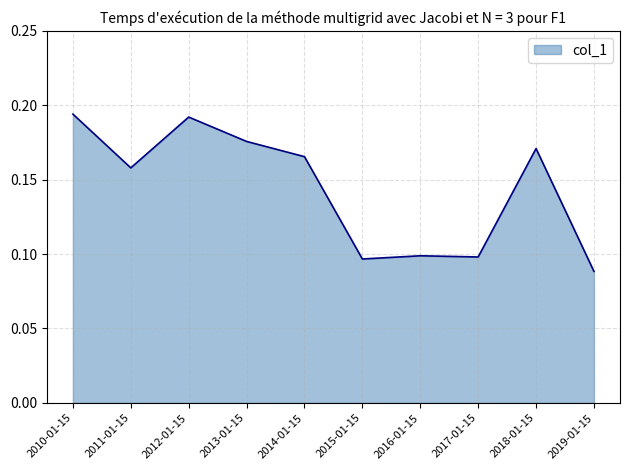

How many lines are shown in the chart?

1